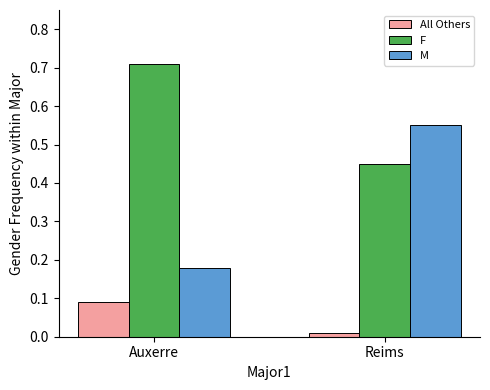

Which series changed the most between Auxerre and Reims?

M